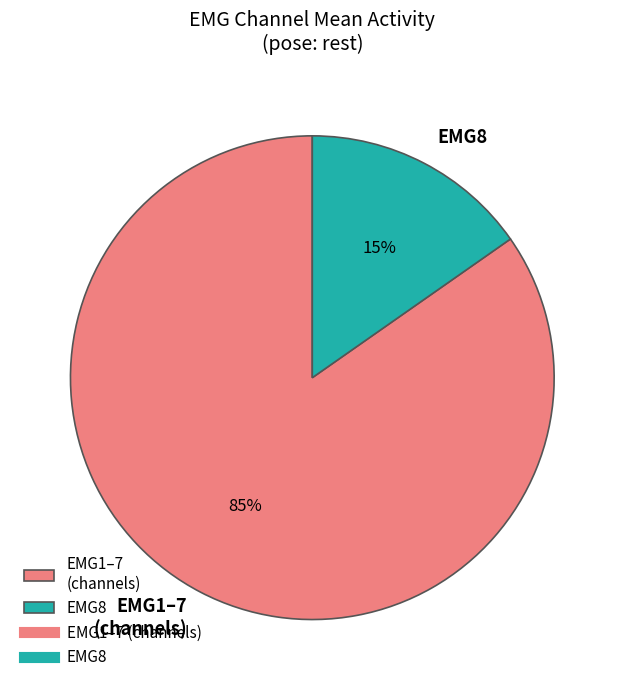

True or false: EMG8 accounts for 22% of the total.

False